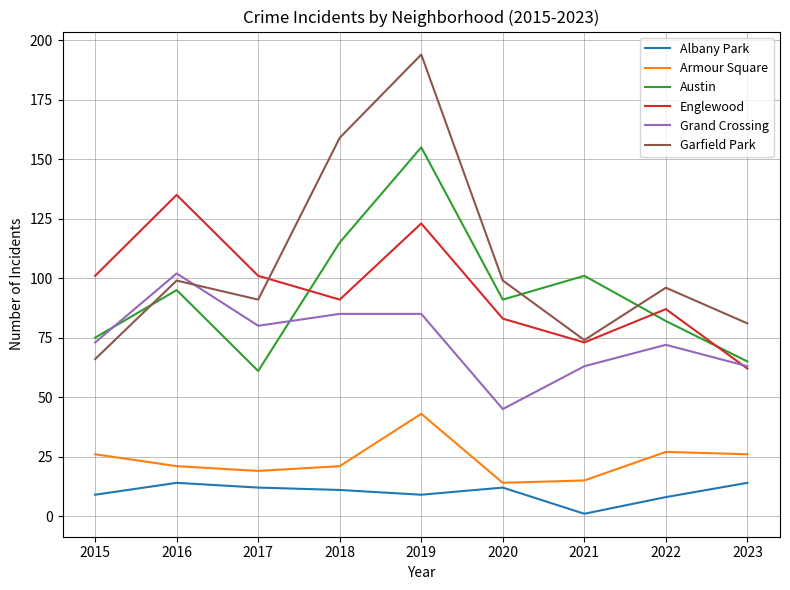

True or false: Englewood has a value of 148 at 2015.

False